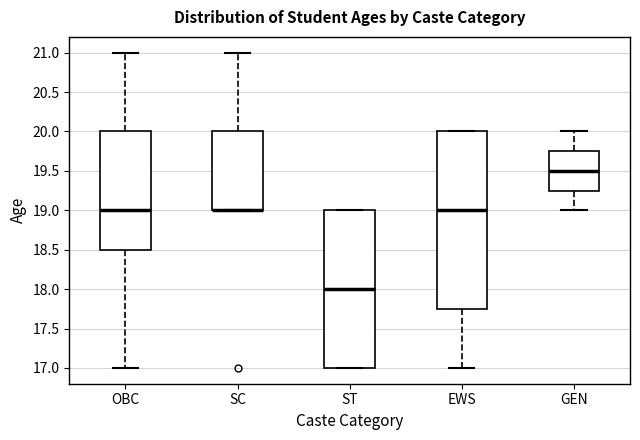

Which box is the tallest, from its lower edge to its upper edge?

EWS